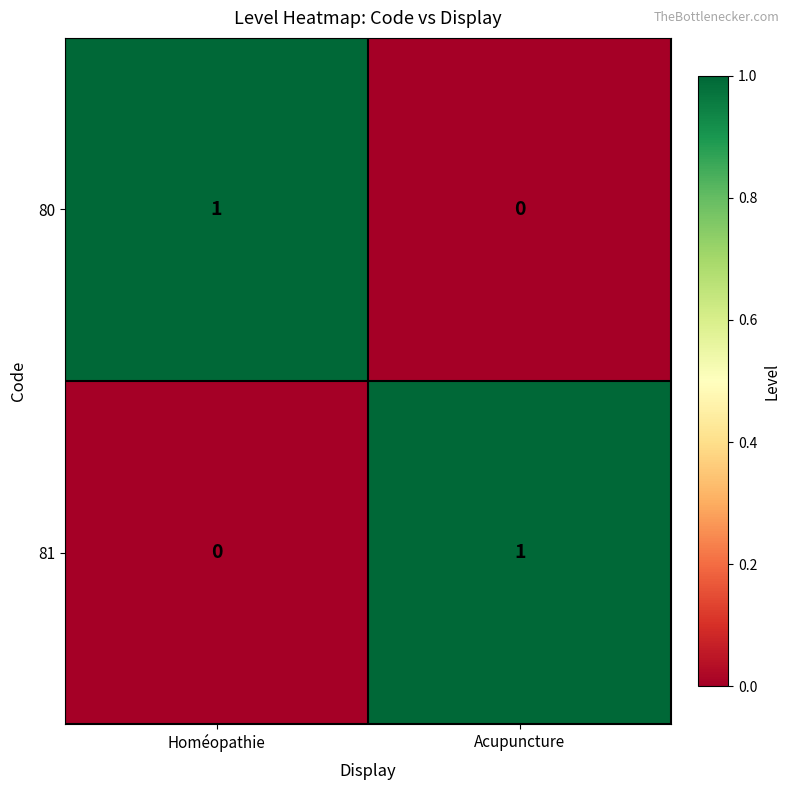

Which category has the lowest value in the 81 series?

Homéopathie